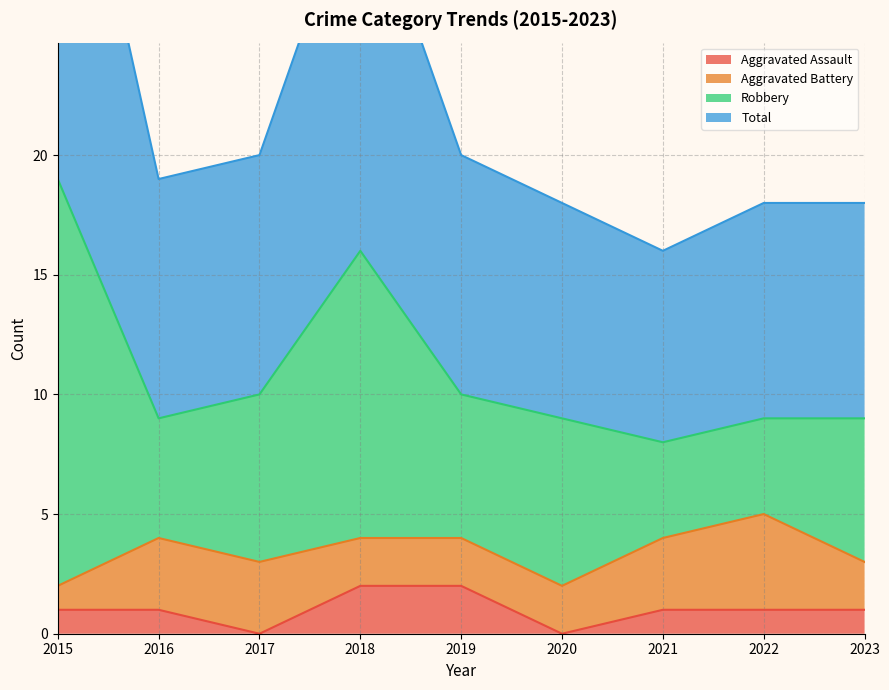

At which label does Total first exceed 19?

2015